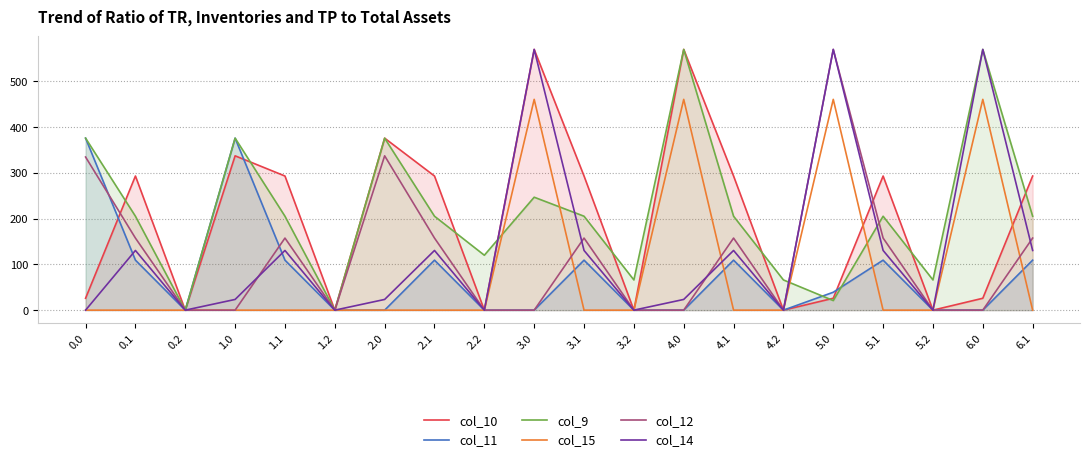

What is the maximum value for col_15?

460.8